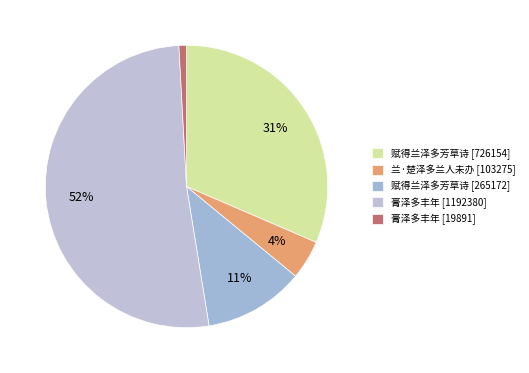

Is there any slice that represents more than half of the pie?

Yes